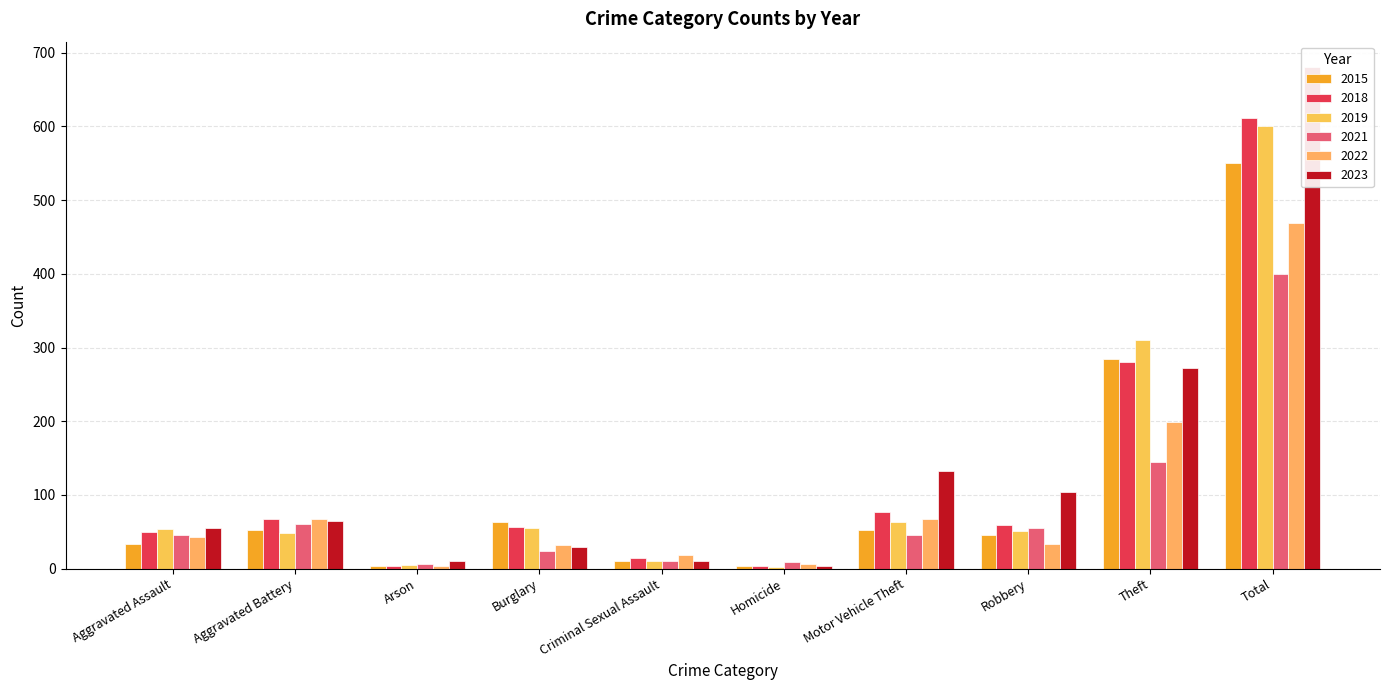

At which category does the chart reach its minimum across all series?

Homicide